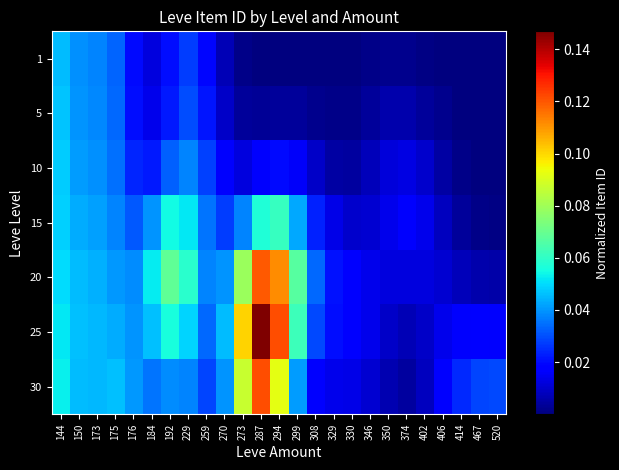

Which has a higher value, 406 or 294?

294